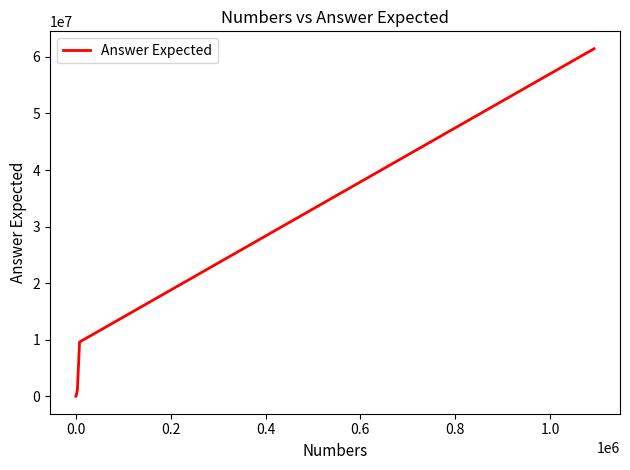

What is the difference between the maximum and minimum values?

61442076